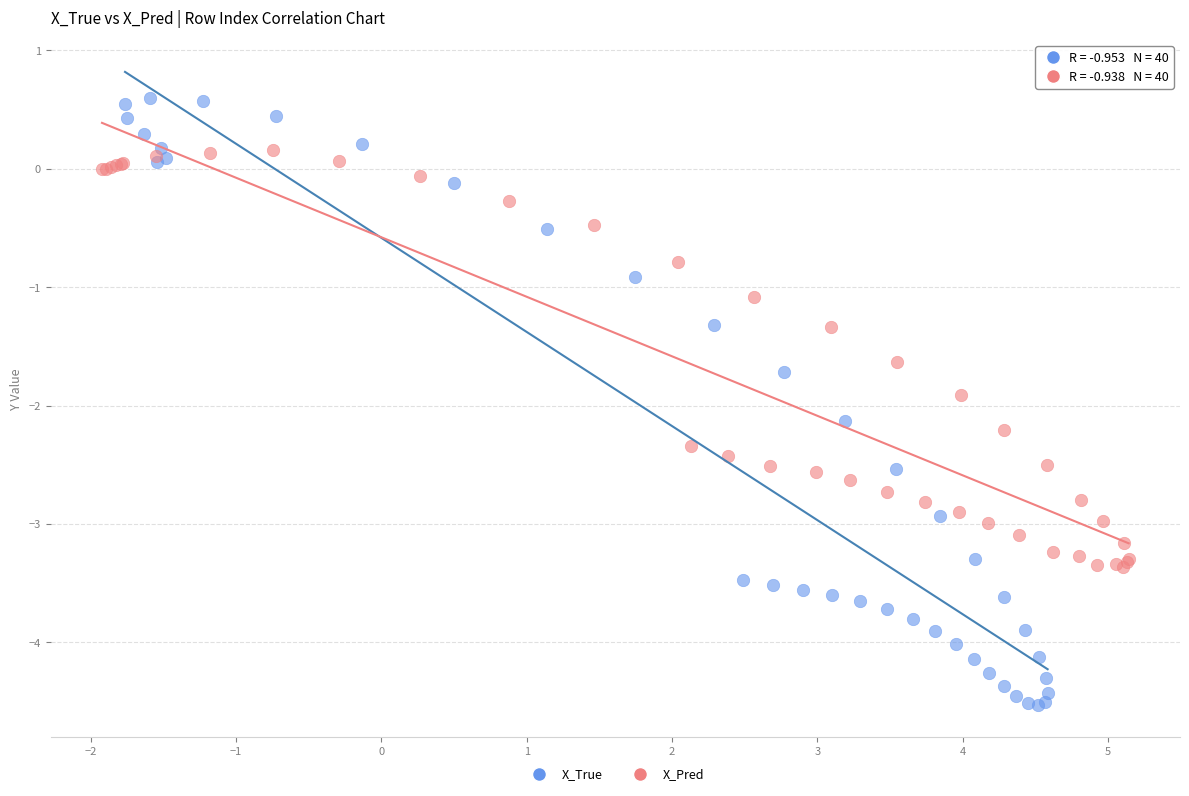

Which series has the widest spread of Y values?

X_True